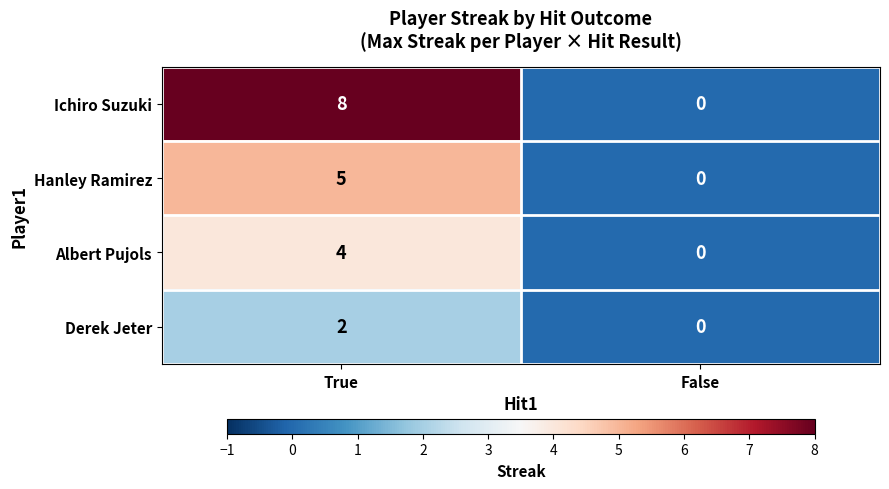

What is the maximum value for Albert Pujols?

4